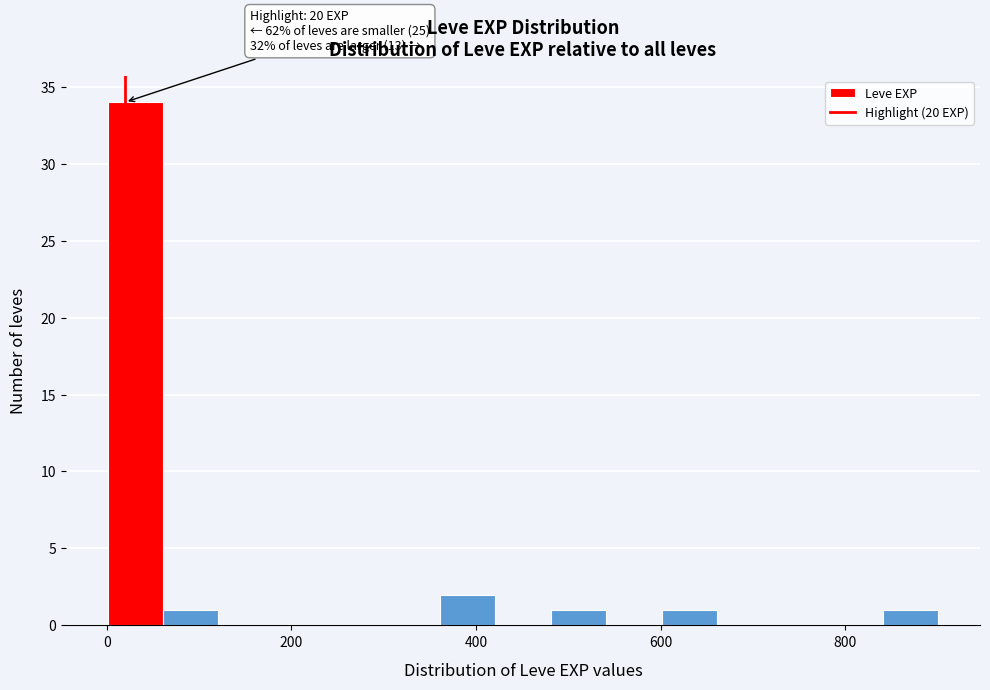

Read against the x-axis, roughly where is the centre of the tallest bar?

40